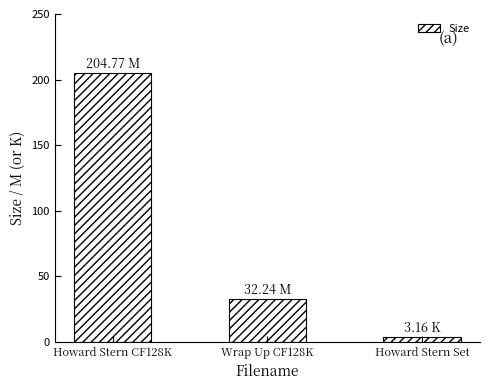

Between Wrap Up CF128K and Howard Stern Set, which is larger?

Wrap Up CF128K